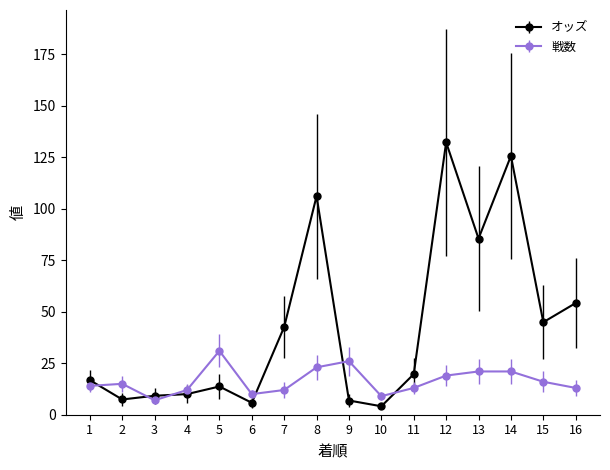

What is the spread (max minus min) of values at 12?

113.2